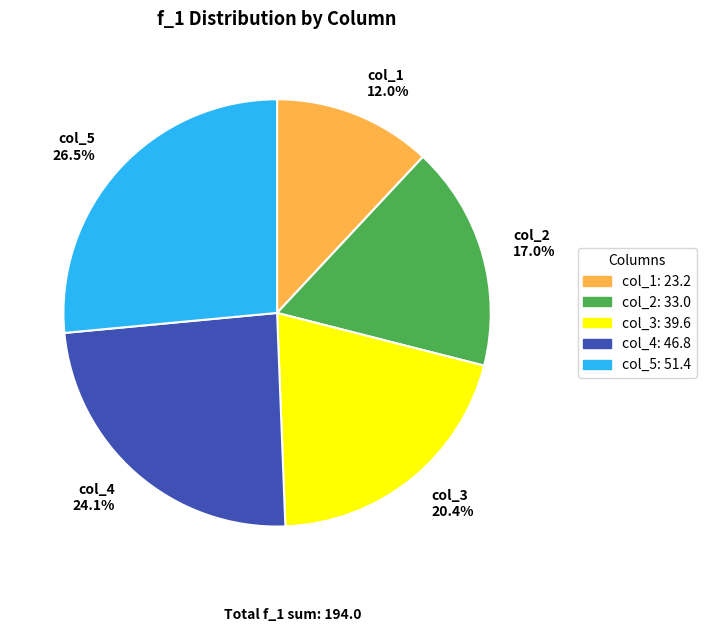

Does col_4 represent more than half of the total?

No